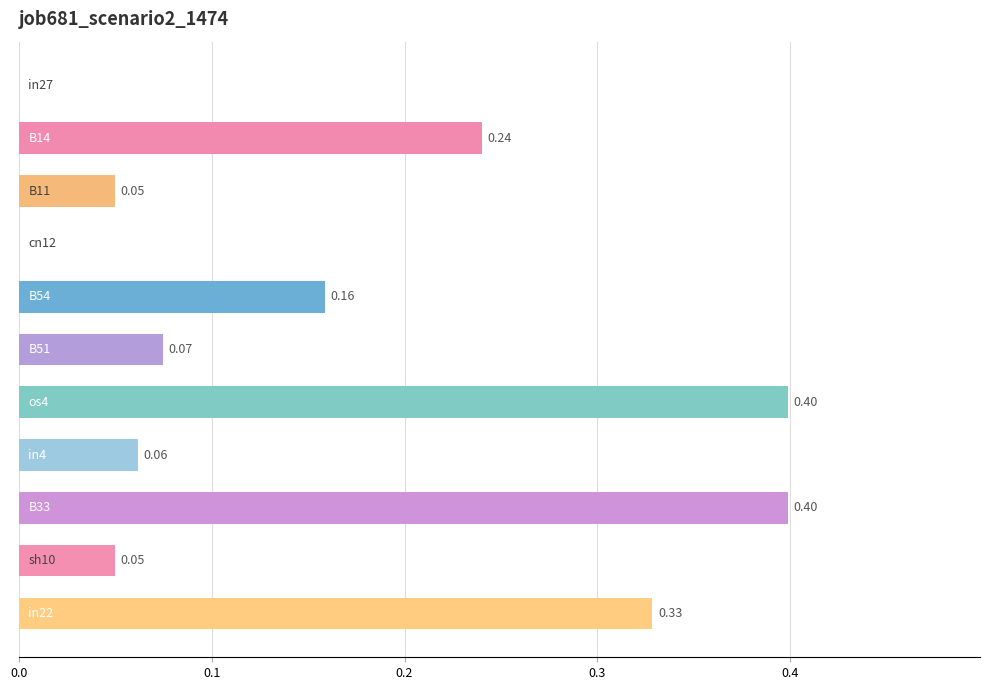

Count the values in the range 0 to 1.

11